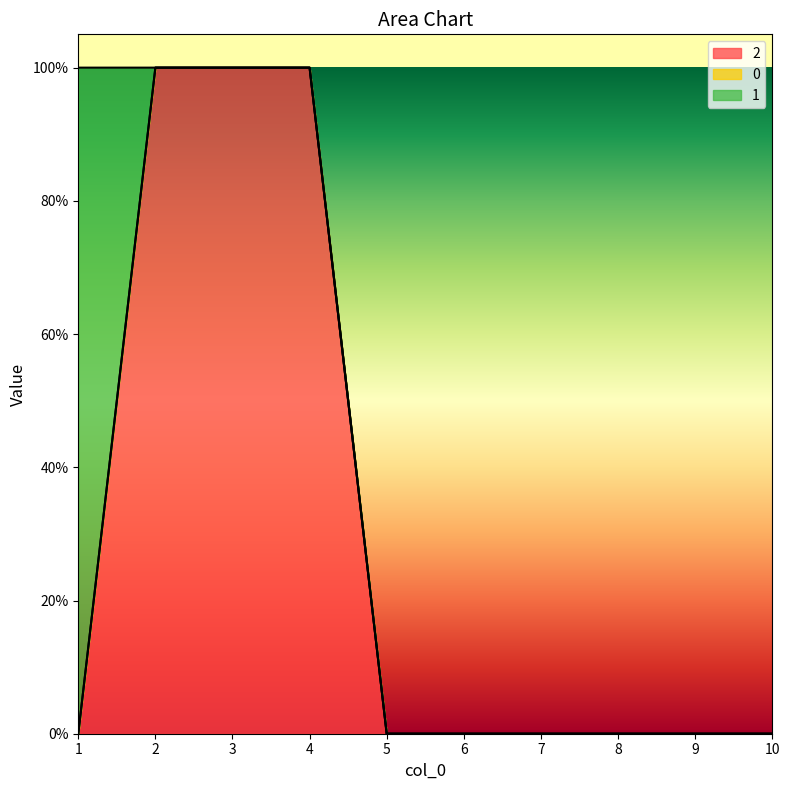

How many categories are shown in the chart?

10